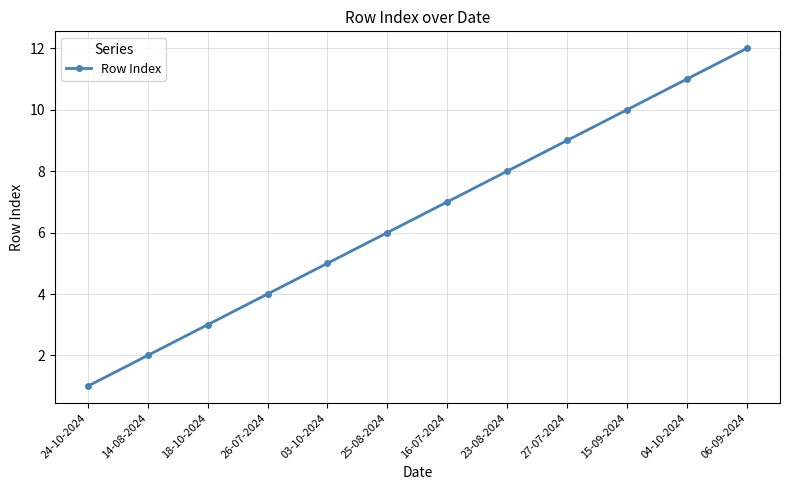

Reading left to right, list all the values displayed in this chart.

1	2	3	4	5	6	7	8	9	10	11	12